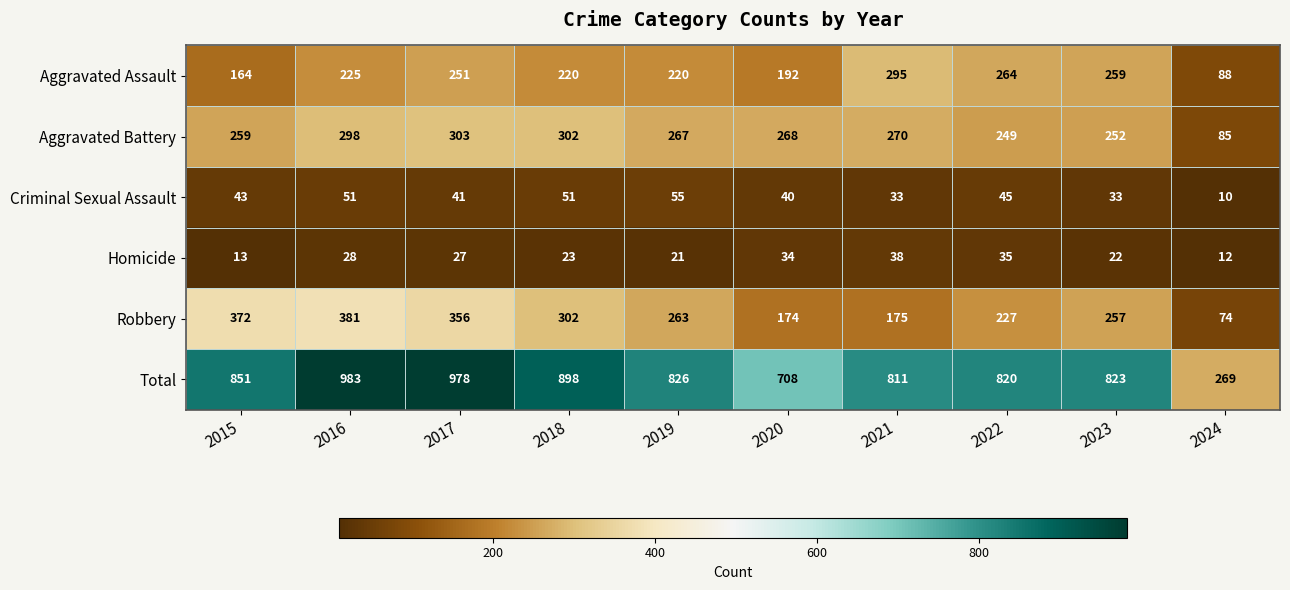

What is the spread (max minus min) of values at 2022?

785